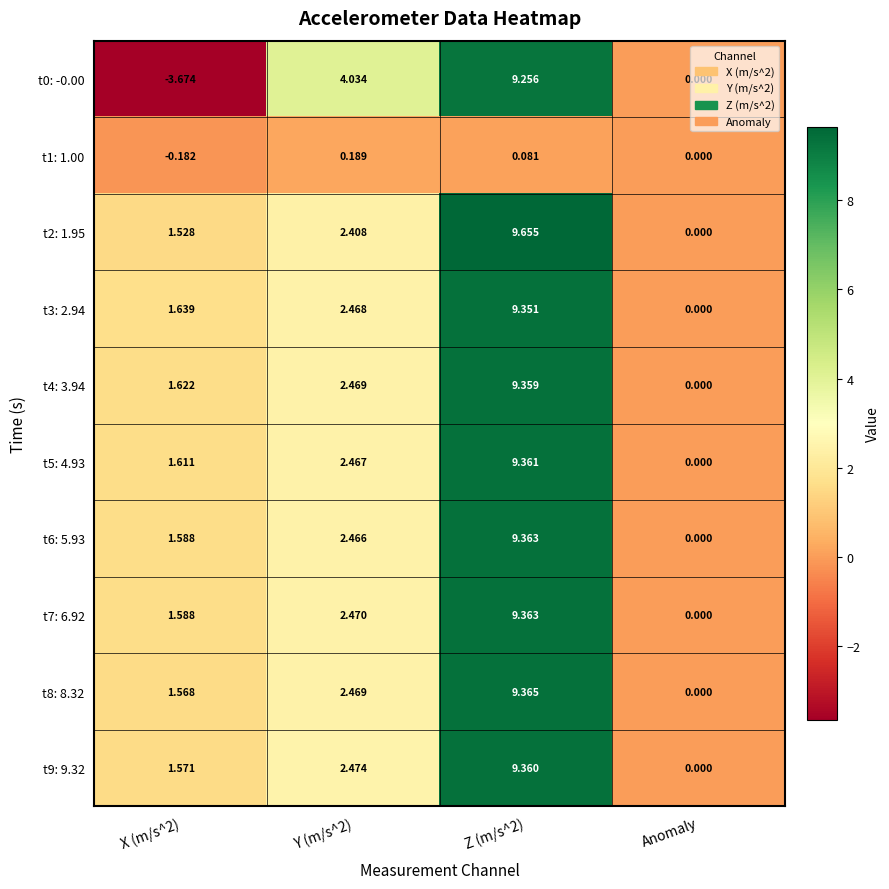

Which category has the lowest value in the t8: 8.32 series?

Anomaly